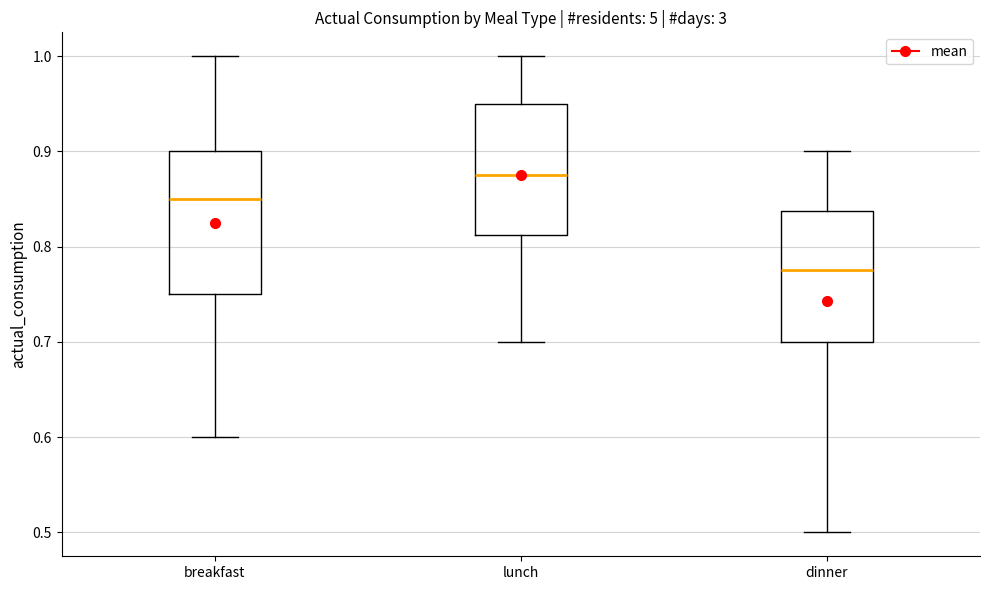

Where does the upper whisker of the box for dinner end on the y-axis? The values are not printed on the chart, so give them approximately, as read against the axis.

0.90